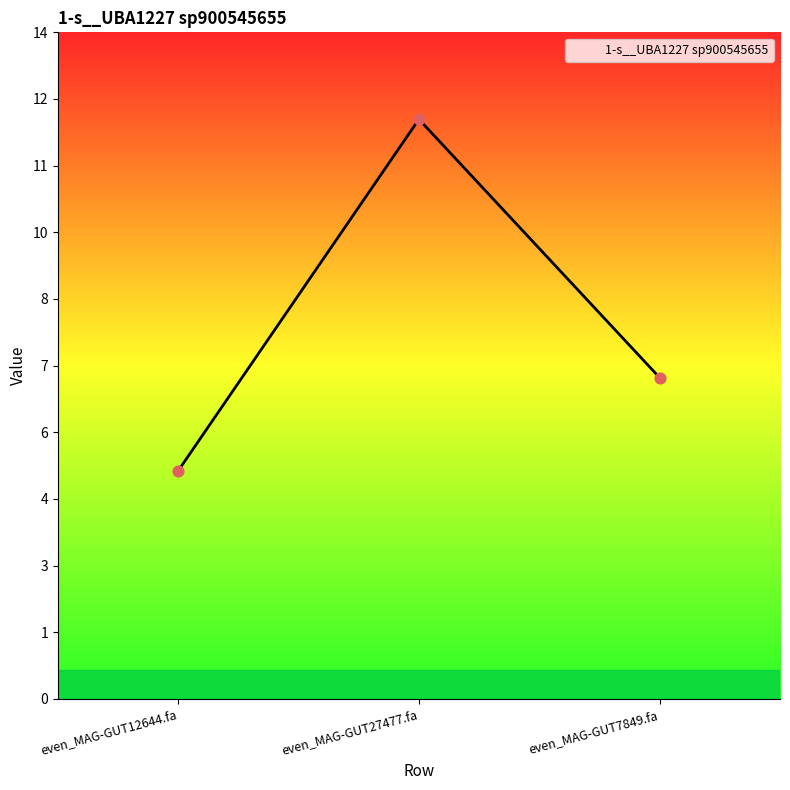

Approximately how many times larger is the value at even_MAG-GUT27477.fa compared to even_MAG-GUT12644.fa?

2.5